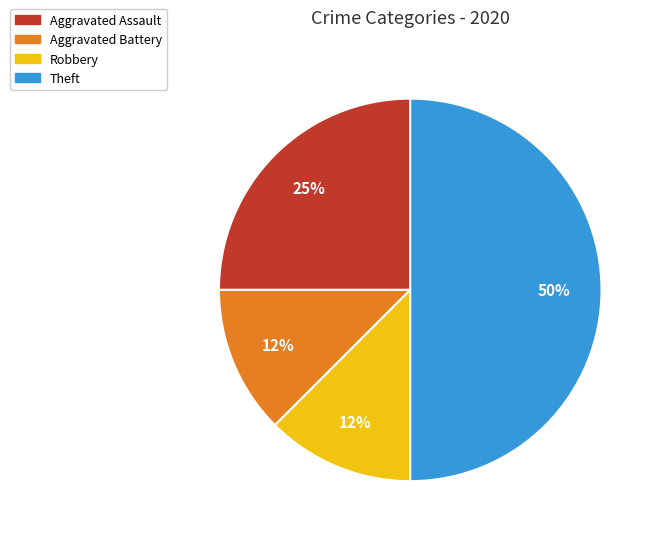

Do Robbery and Aggravated Assault together represent more than half of the pie?

No